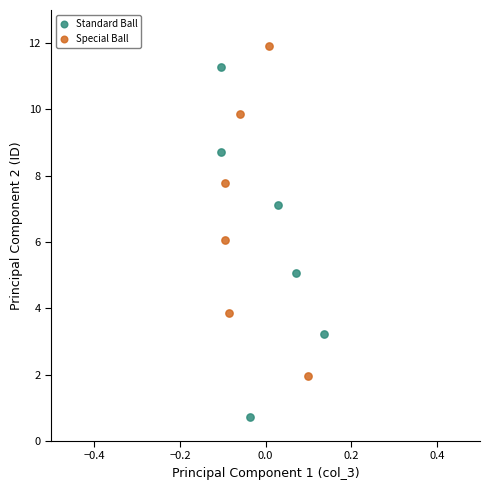

Which series contains the highest Y value?

Special Ball